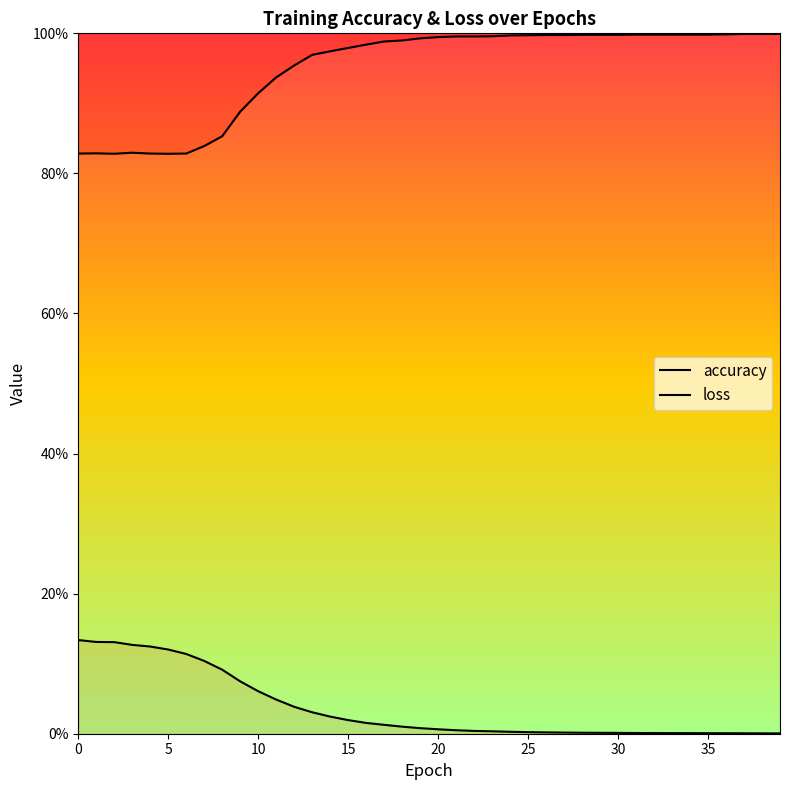

True or false: loss and accuracy cross at least once.

False